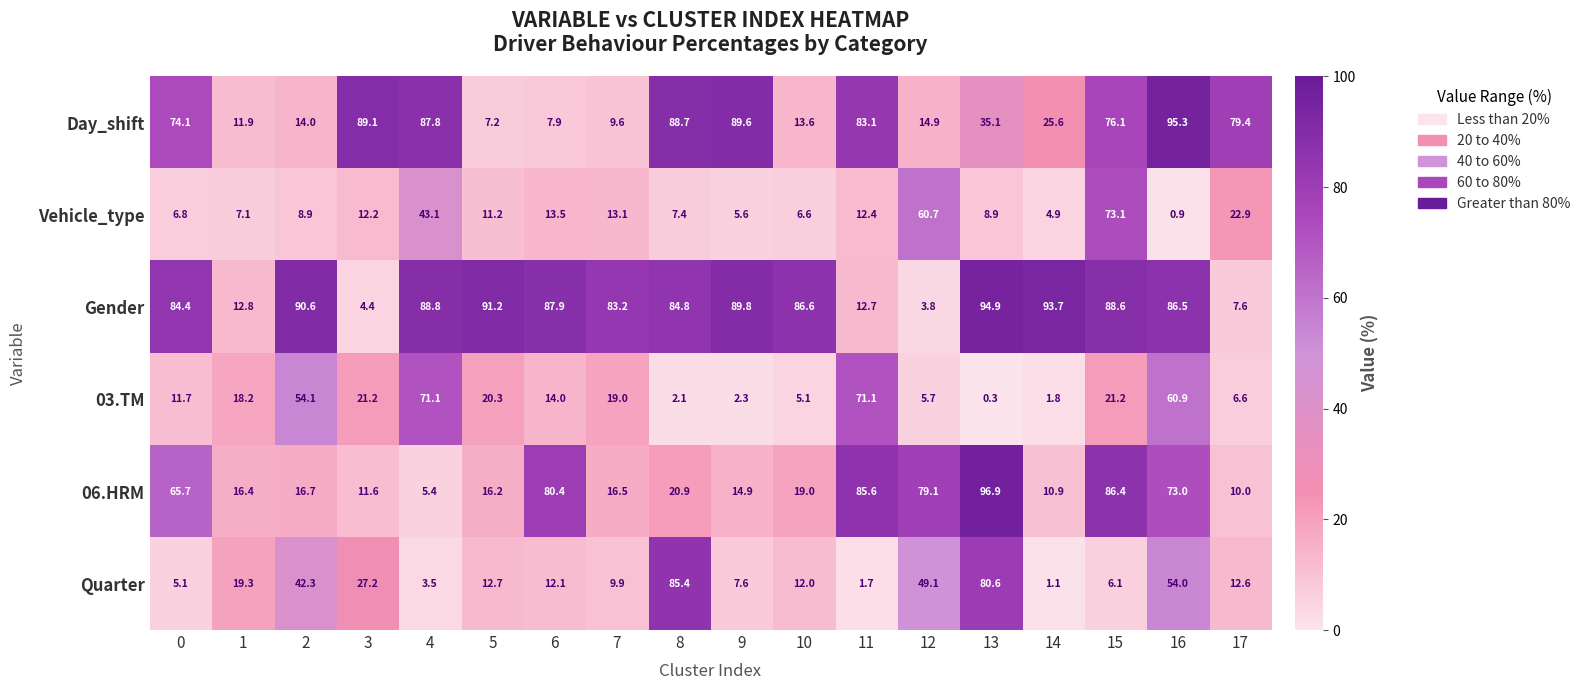

What is the approximate value of Gender at 4?

88.8